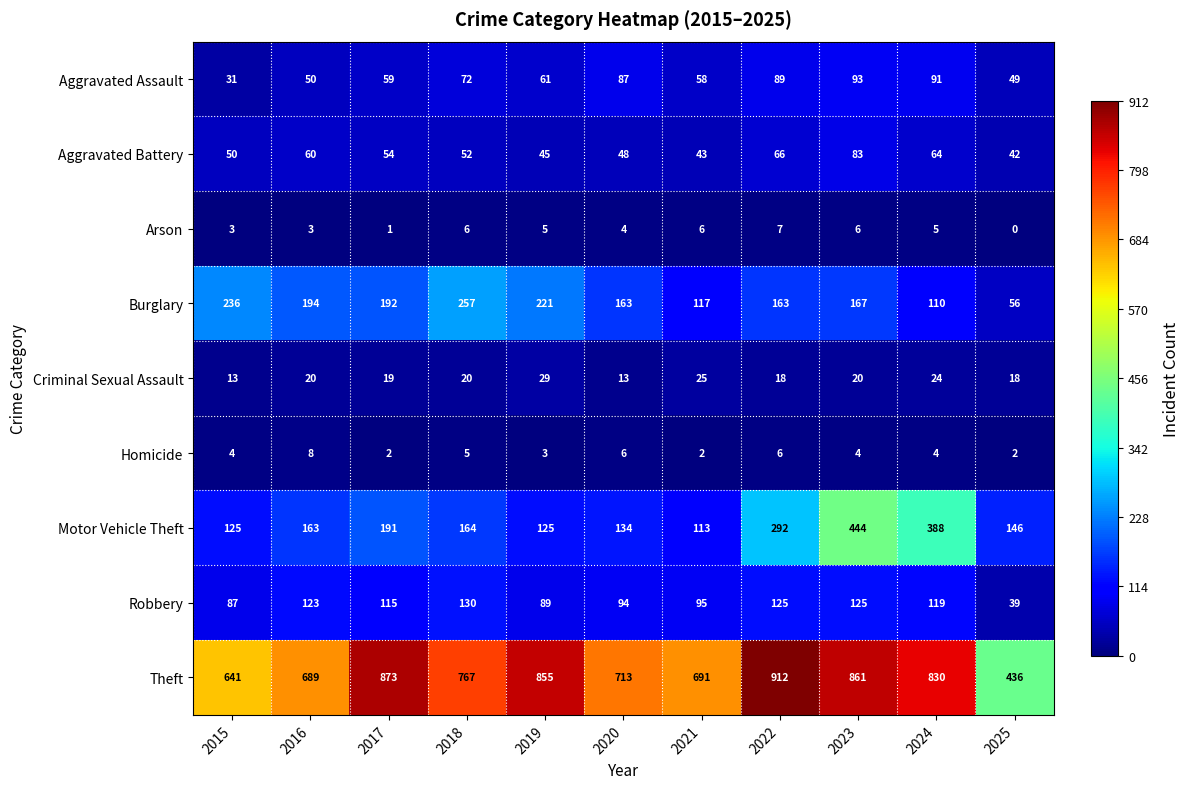

Where is Robbery nearest to the value 84?

2015